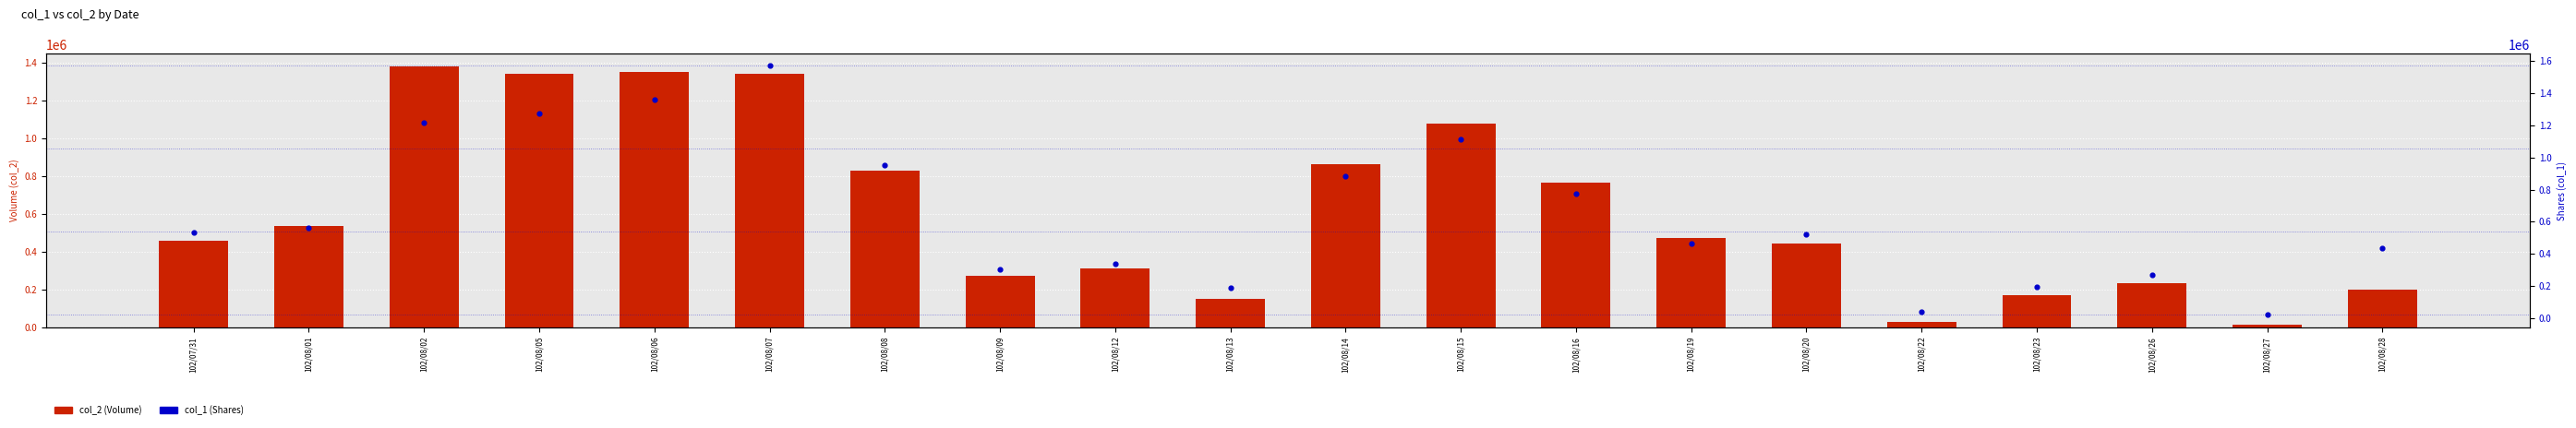

Is the value of col_2 (Volume) at 102/08/20 greater than the value of col_1 (Shares) at 102/08/22?

Yes